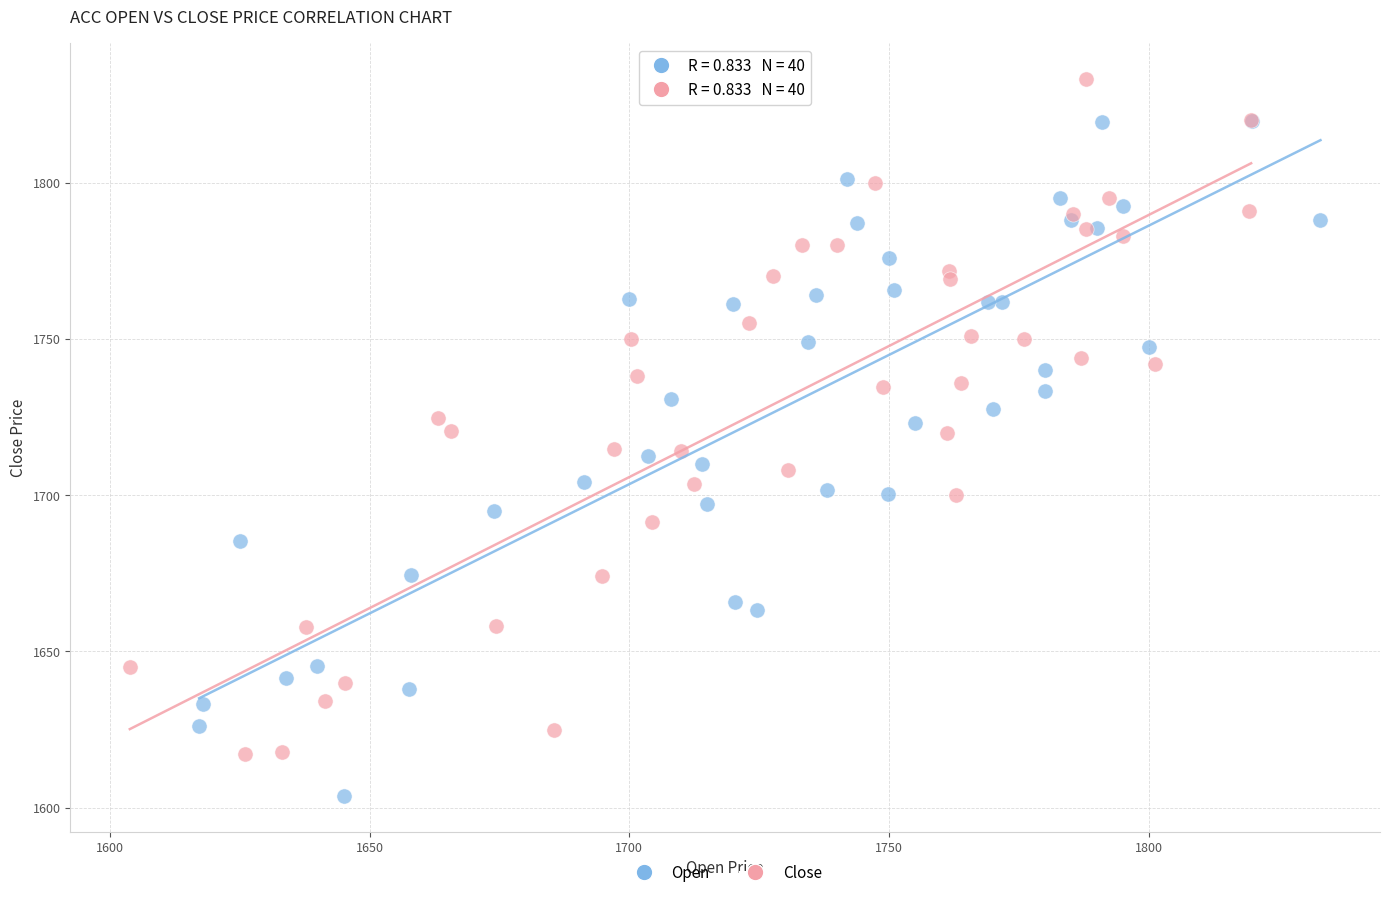

What are all the series names shown in the legend?

Open, Close